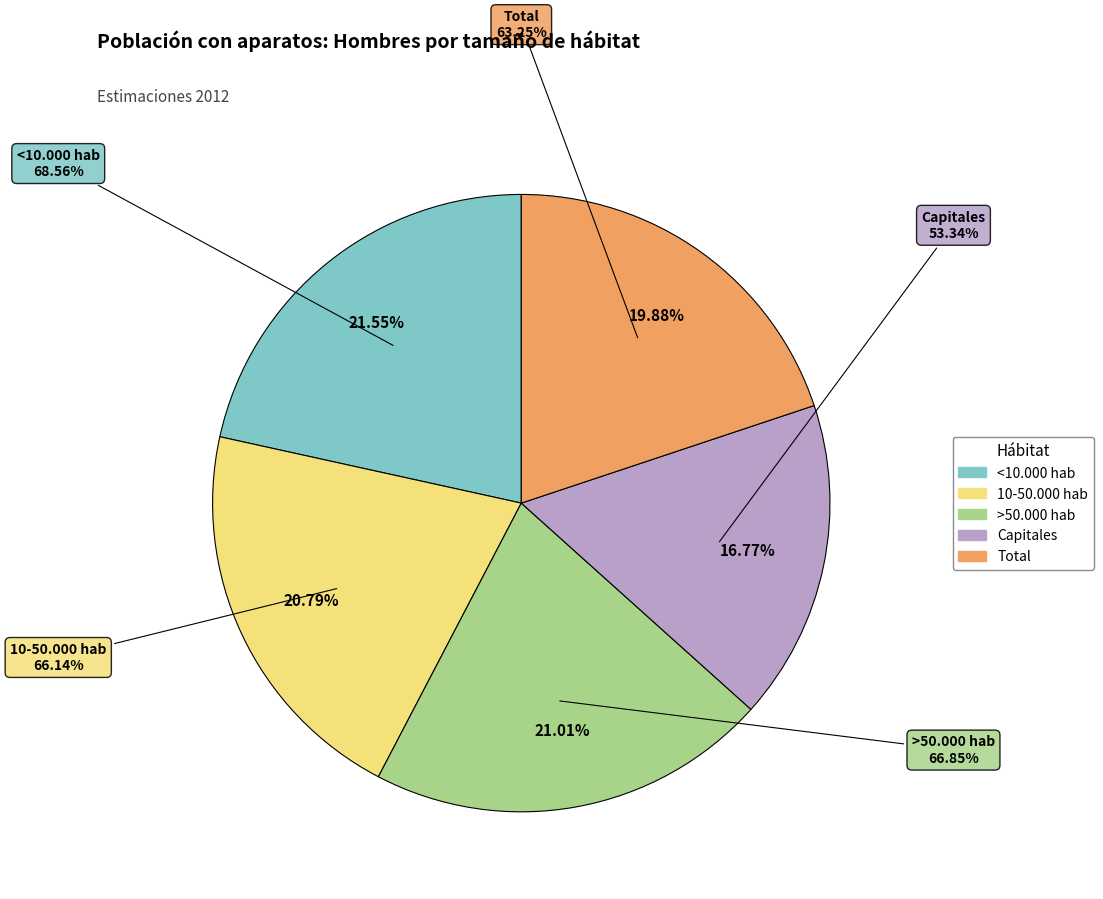

Combined, what portion of the pie is 10-50.000 hab and Total?

40.7%